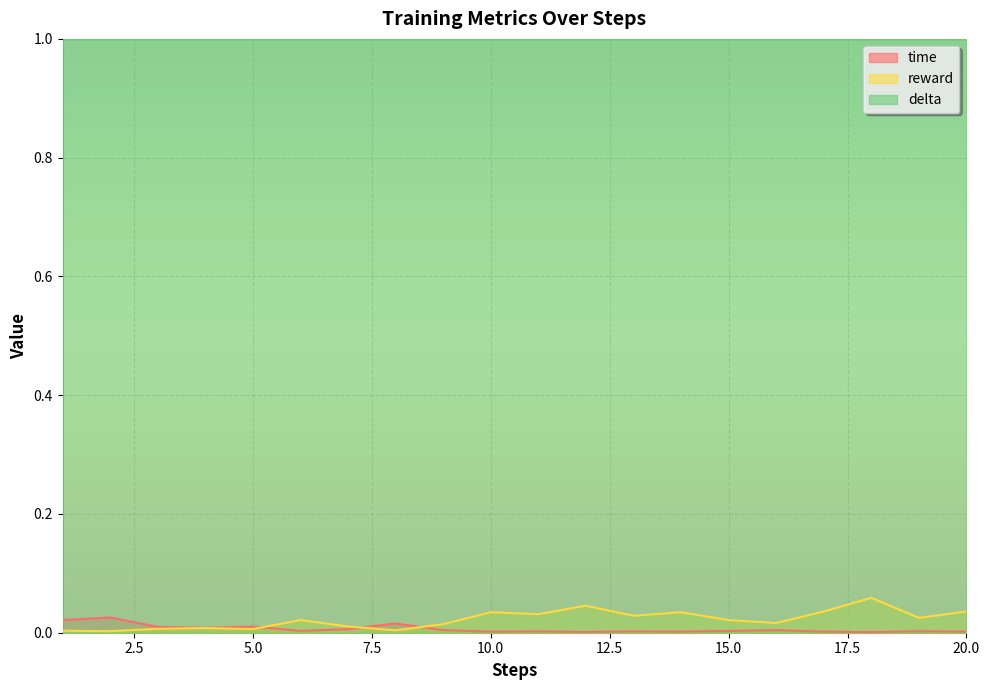

Reading left to right, extract all data points from this chart.

time: 1=0.0	2=0.0	3=0.0	4=0.0	5=0.0	6=0.0	7=0.0	8=0.0	9=0.0	10=0.0	11=0.0	12=0.0	13=0.0	14=0.0	15=0.0	16=0.0	17=0.0	18=0.0	19=0.0	20=0.0
reward: 1=0.0	2=0.0	3=0.0	4=0.0	5=0.0	6=0.0	7=0.0	8=0.0	9=0.0	10=0.0	11=0.0	12=0.0	13=0.0	14=0.0	15=0.0	16=0.0	17=0.0	18=0.1	19=0.0	20=0.0
delta: 1=1.0	2=1.0	3=1.0	4=1.0	5=1.0	6=1.0	7=1.0	8=1.0	9=1.0	10=1.0	11=1.0	12=1.0	13=1.0	14=1.0	15=1.0	16=1.0	17=1.0	18=1.0	19=1.0	20=1.0